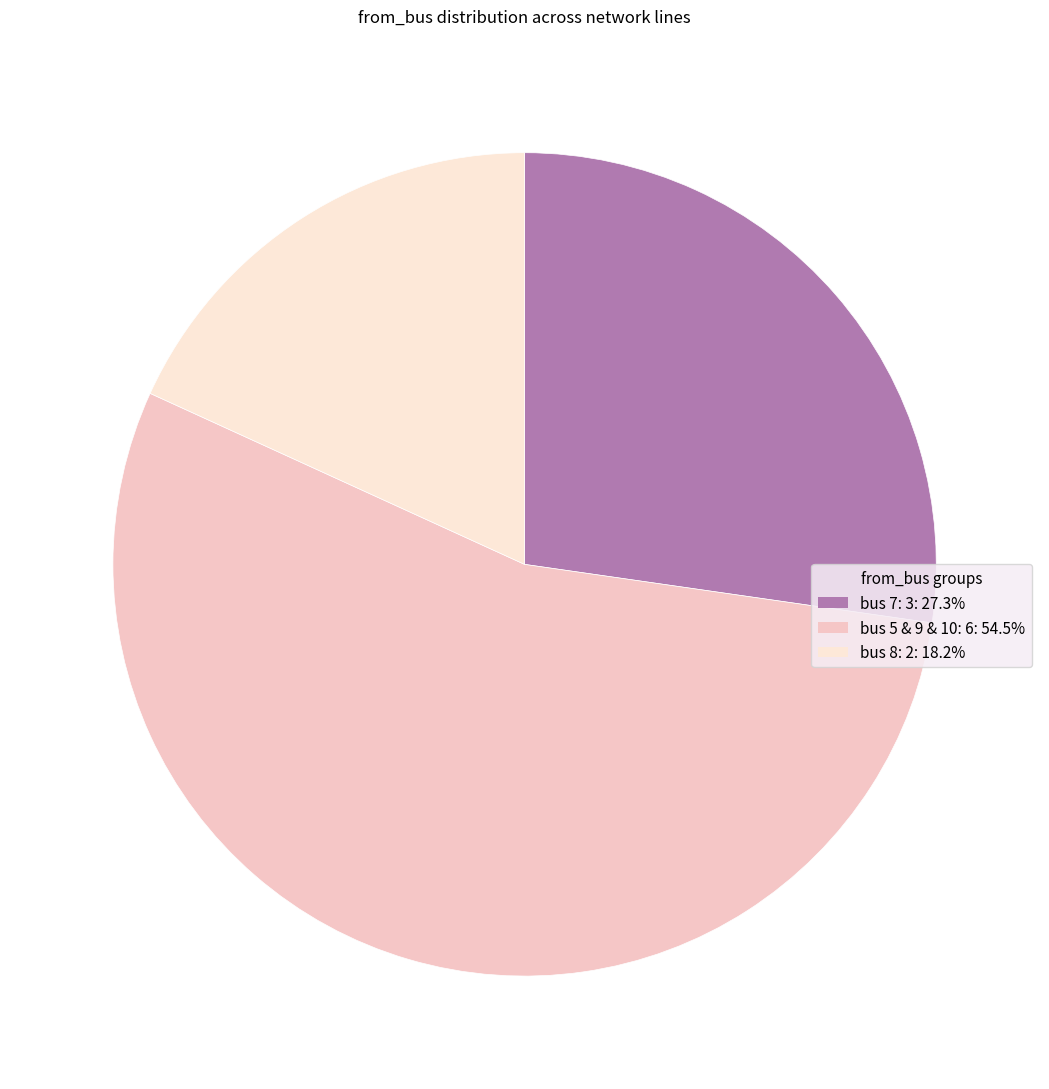

Count the number of slices in the pie.

3